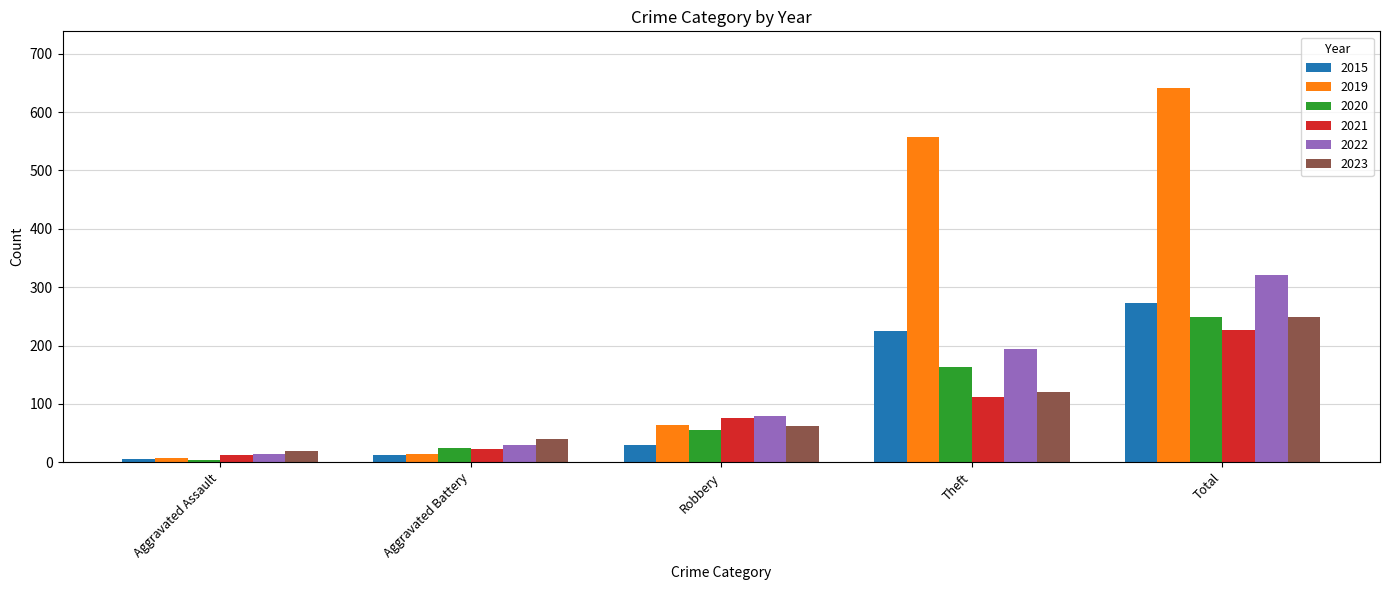

How many categories are shown in the chart?

5